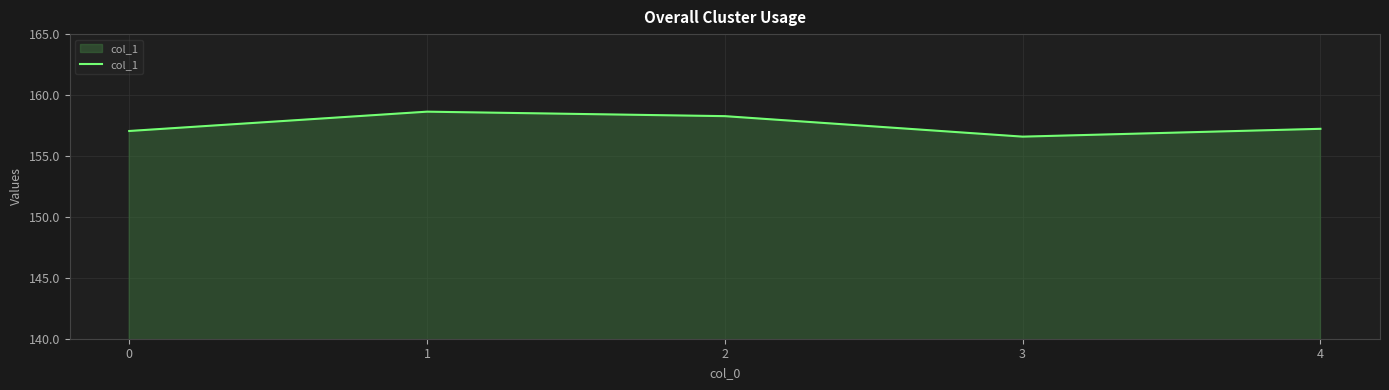

True or false: the data has more than 1 interior local peaks.

False